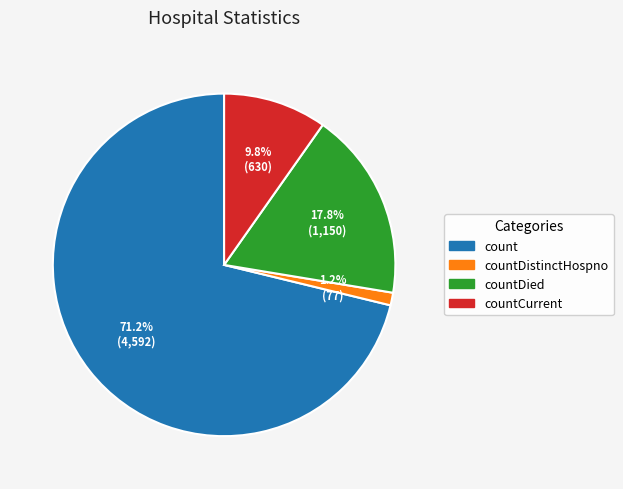

Count the number of slices in the pie.

4